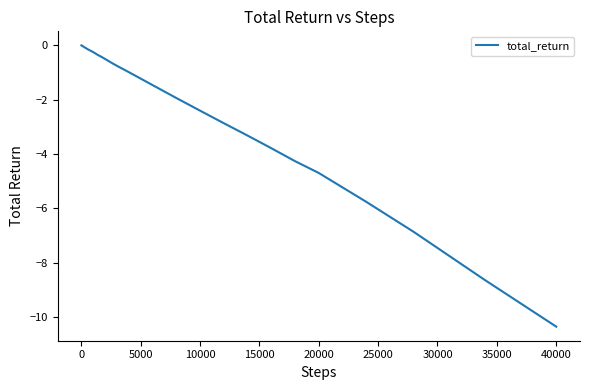

What is the difference between the maximum and minimum values?

10.3